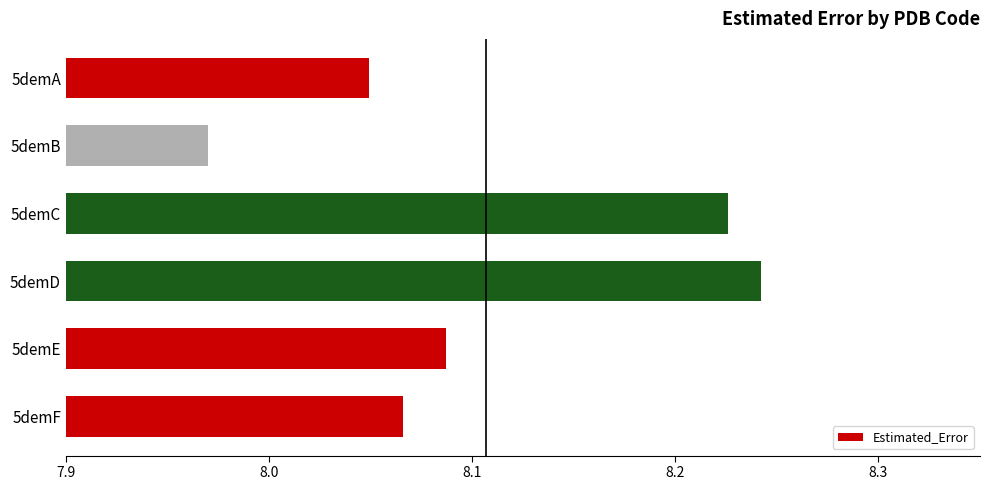

Where is the data nearest to the value 8?

5demB